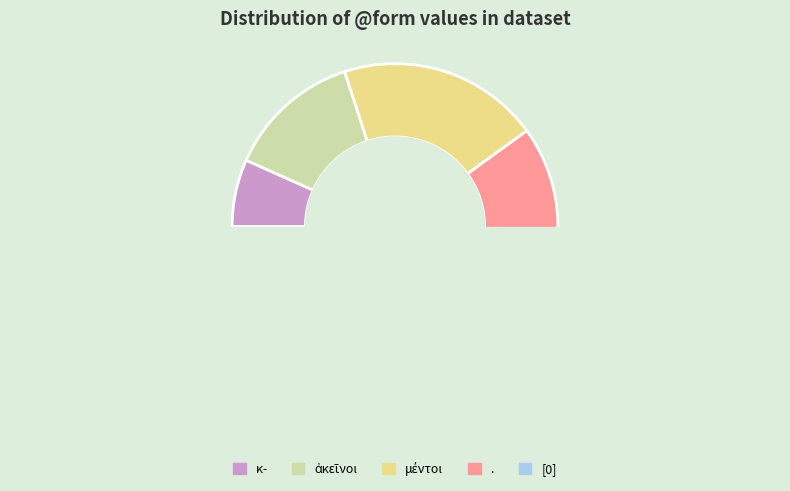

Is it true that ἀκεῖνοι is 22% of the pie?

False